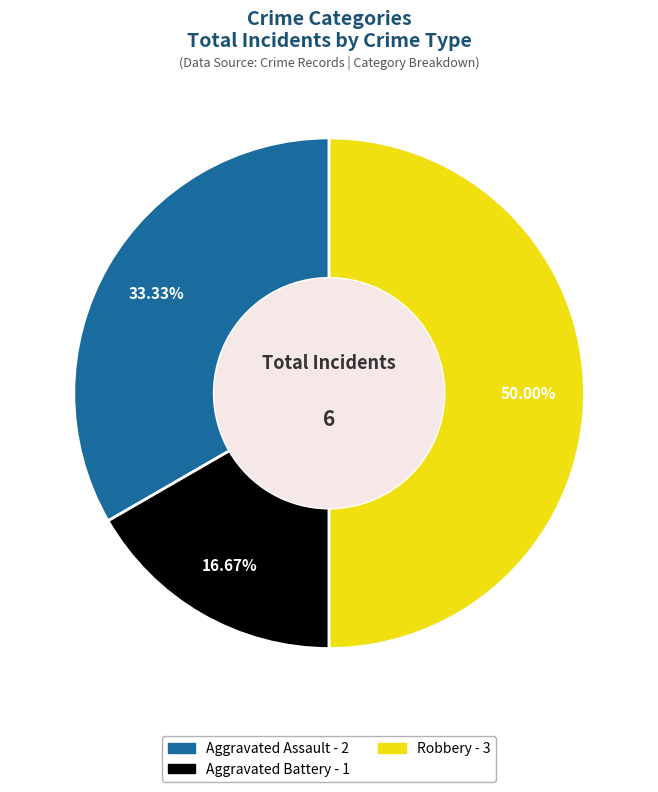

To the nearest percent, what portion does Robbery represent?

50%